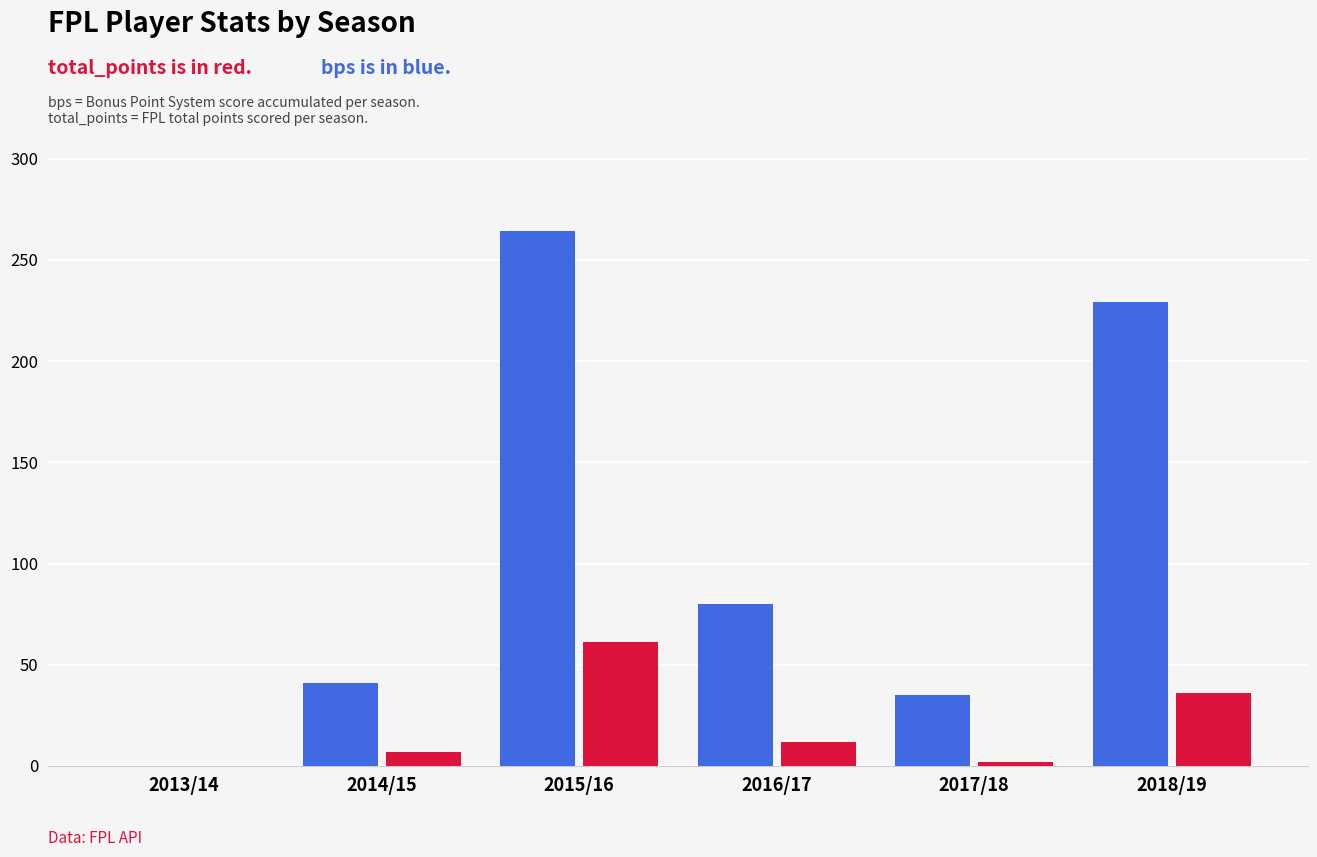

Count the number of categories in the chart.

6